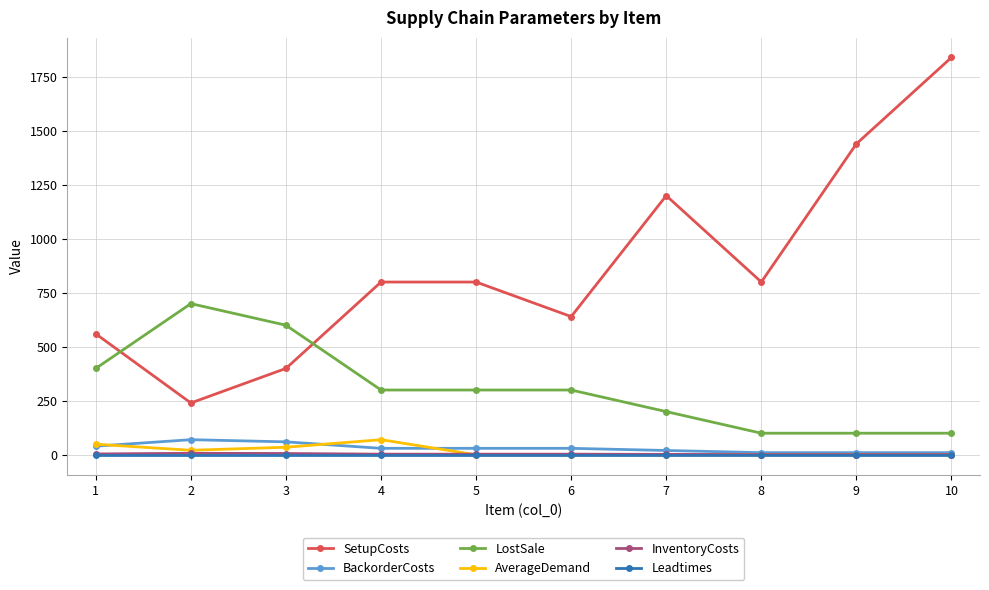

What is the maximum value for AverageDemand?

70